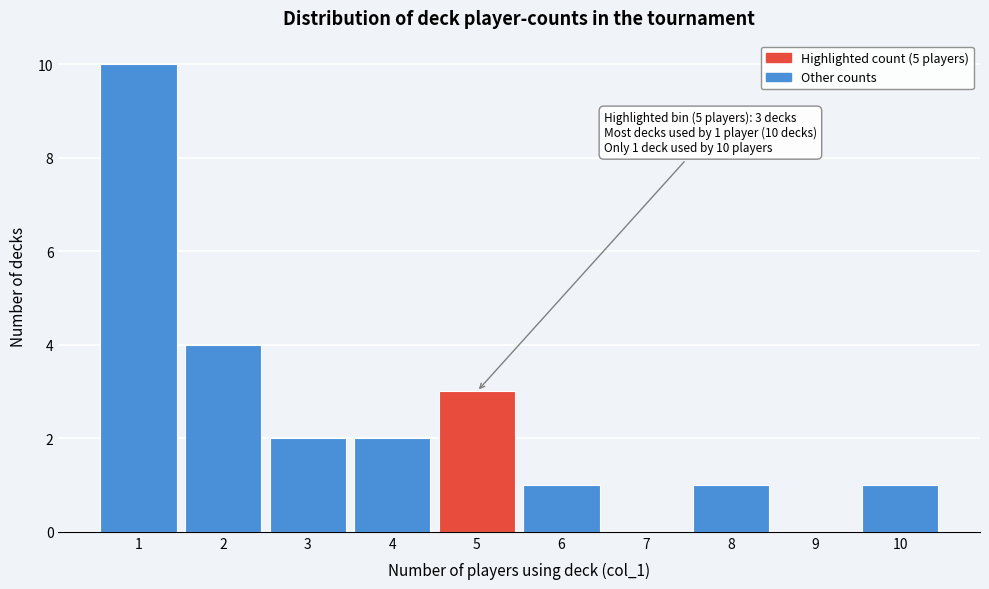

Reading left to right, transcribe all the data shown in this chart.

1=10	2=4	3=2	4=2	5=3	6=1	7=0	8=1	9=0	10=1